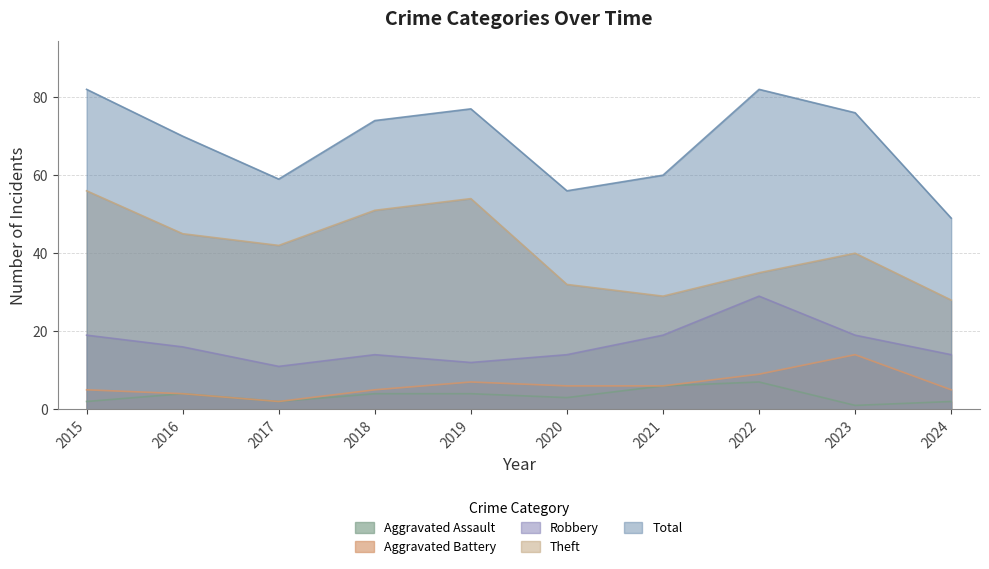

What are all the series names shown in the legend?

Aggravated Assault, Aggravated Battery, Robbery, Theft, Total